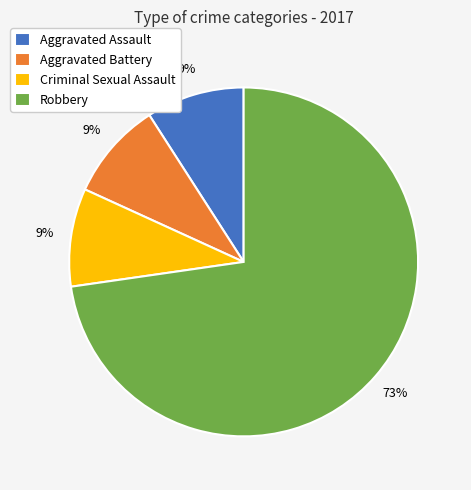

The Criminal Sexual Assault slice represents 9% of the pie. True or false?

True